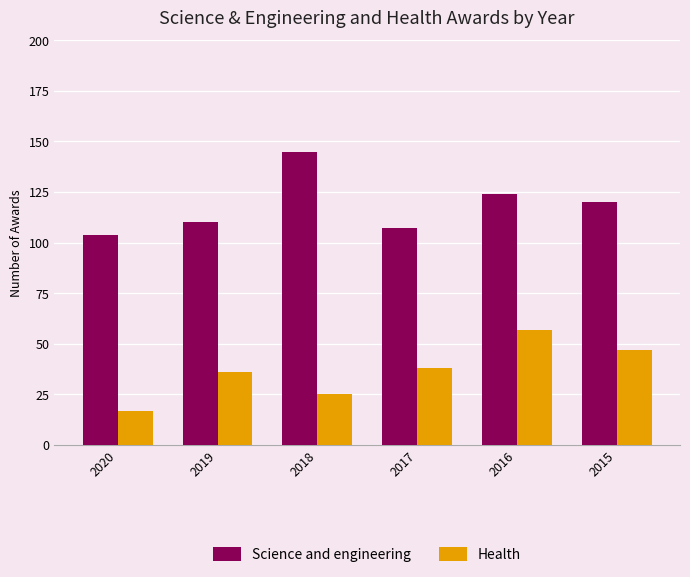

Between 2020 and 2019, which series saw the biggest shift?

Health